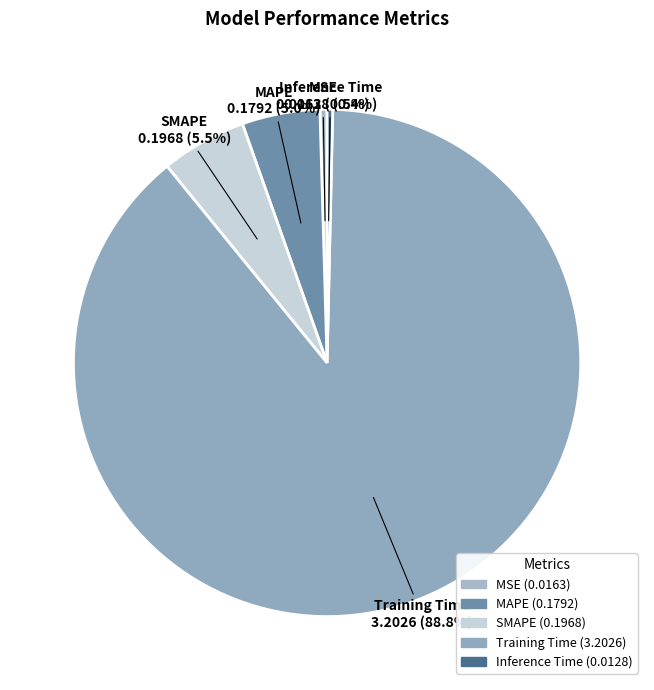

Which slice is the largest?

Training Time